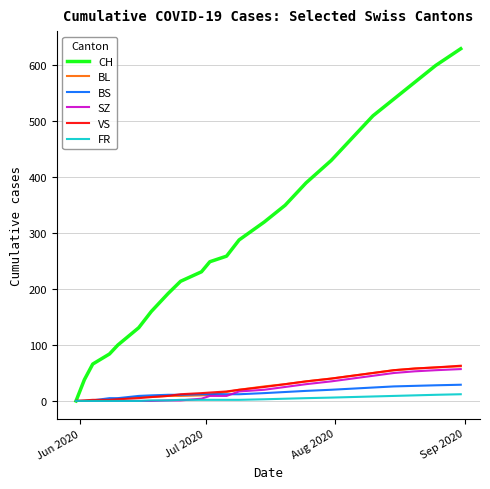

Which series has the largest range (max minus min)?

CH